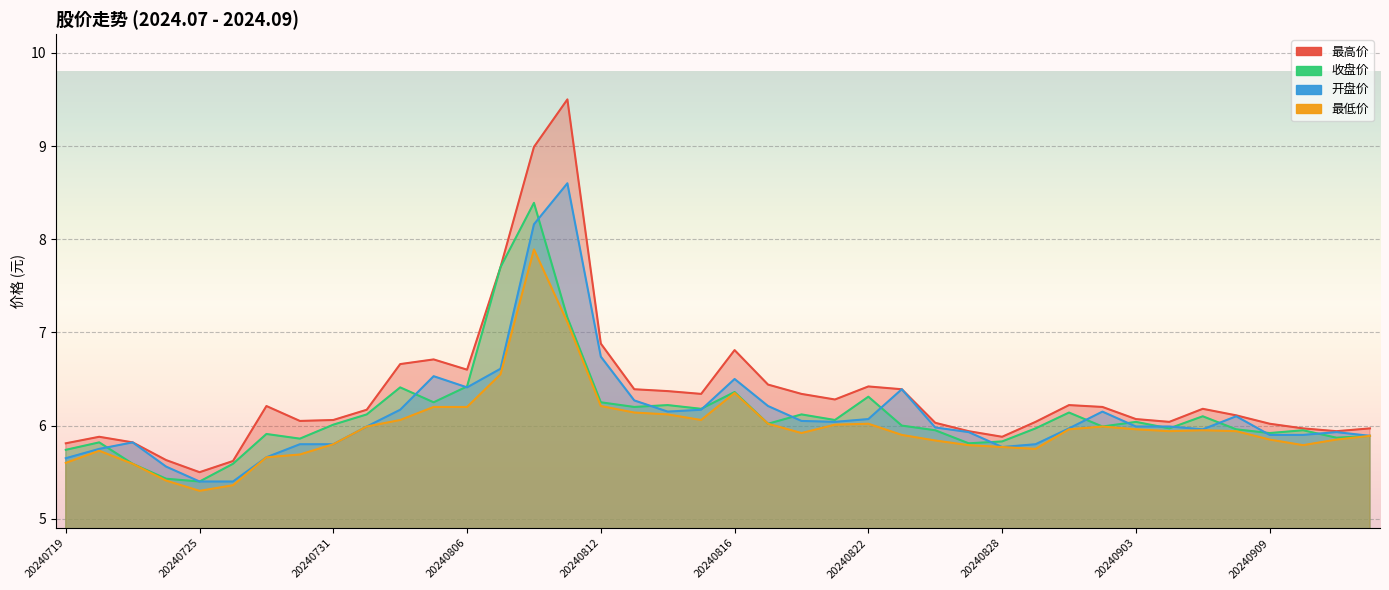

Which category has the highest value in the 最高价 series?

20240809